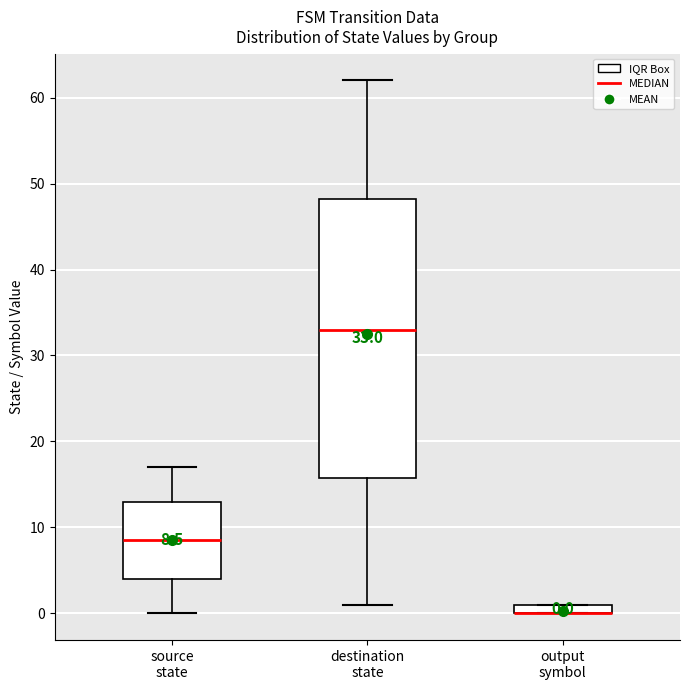

Comparing the boxes themselves (not the whiskers), which one is the tallest?

destination state